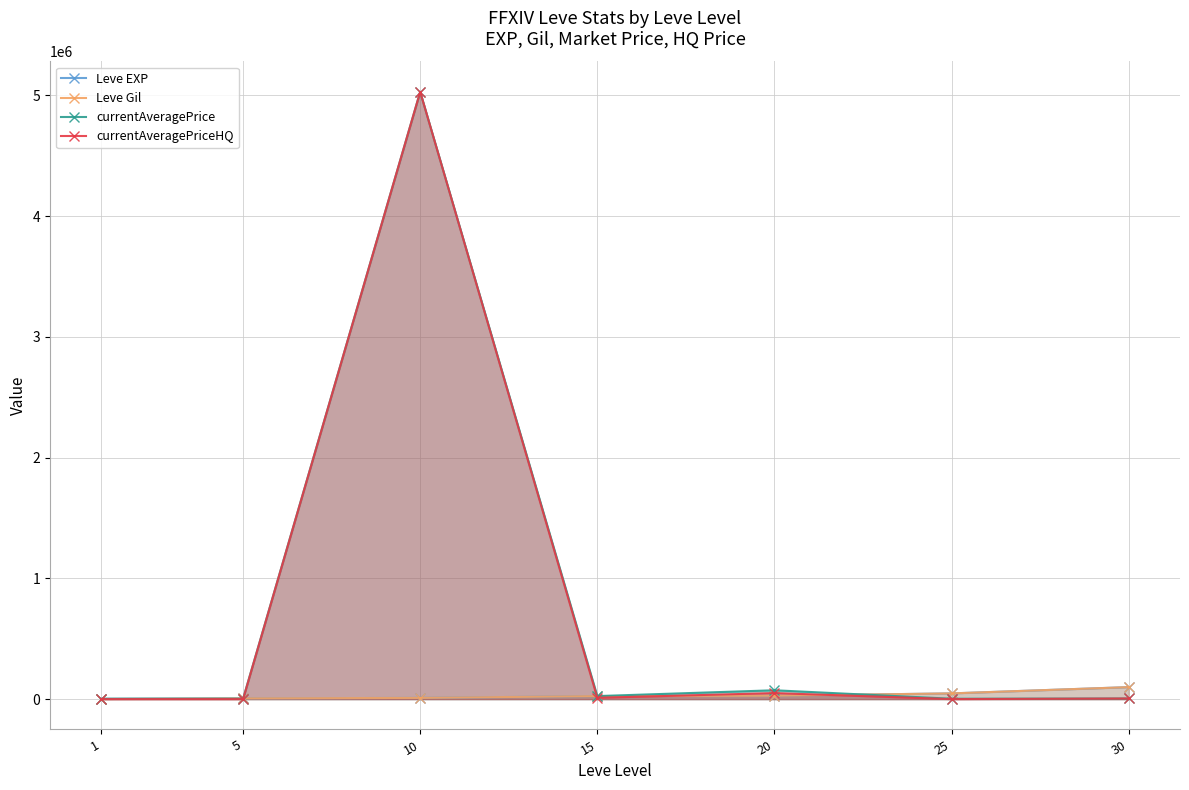

Which category has the lowest value in the Leve Gil series?

1